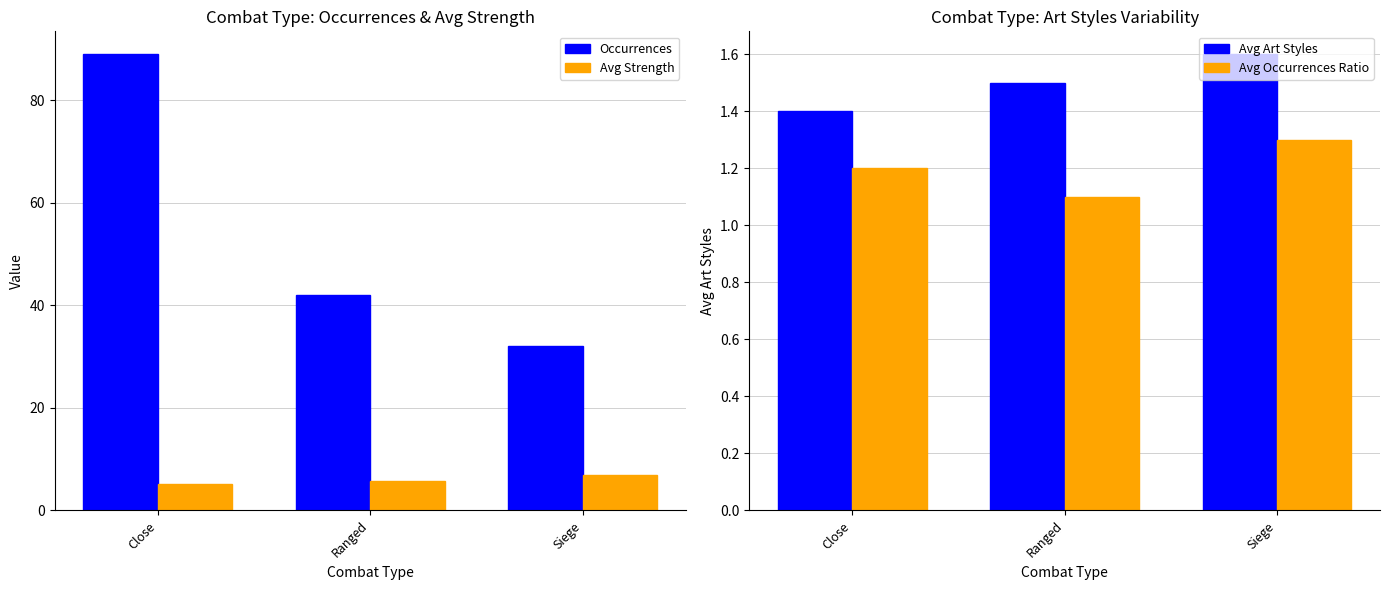

What position from the left is Ranged?

2